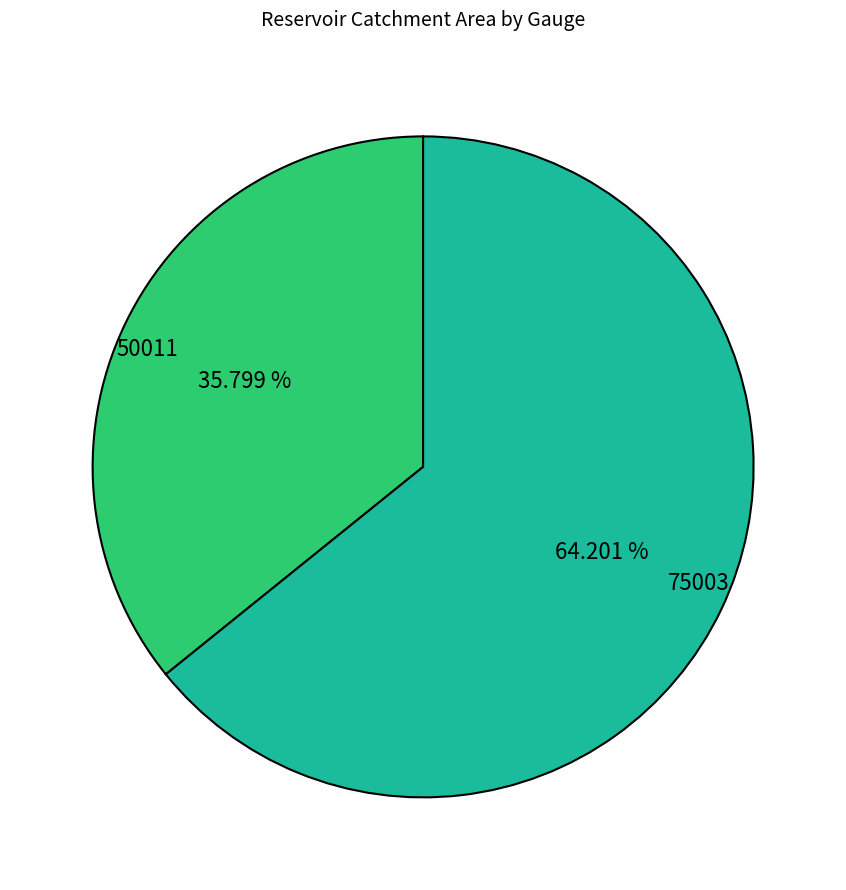

What percentage is the 75003 slice, to the nearest percent?

64%